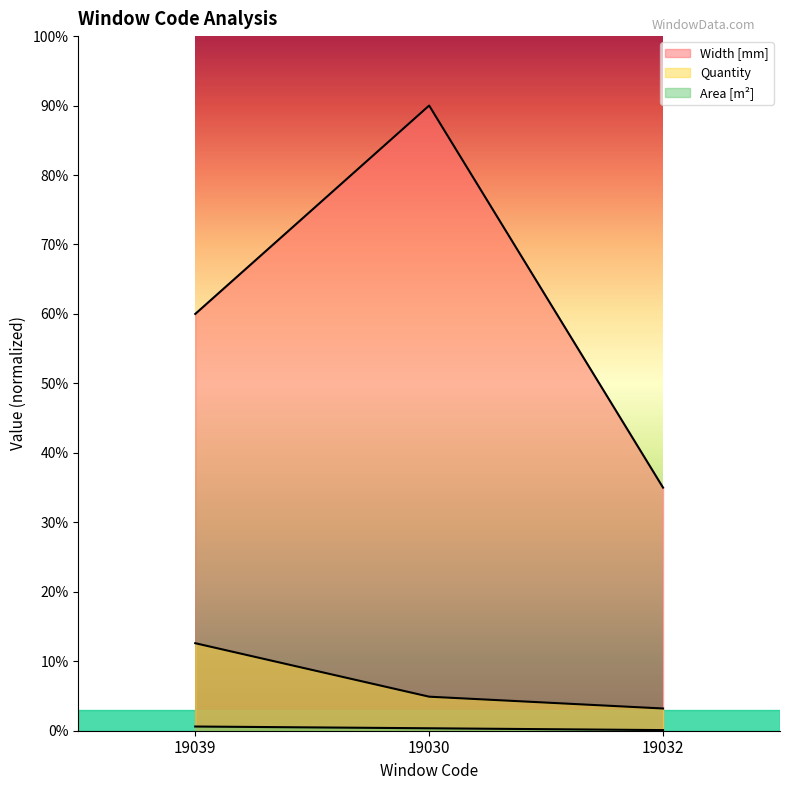

Reading right to left, list all the values displayed in this chart.

Width [mm]: 19032=350.0	19030=900.0	19039=600.0
Quantity: 19032=32.0	19030=49.0	19039=126.0
Area [m²]: 19032=0.9	19030=3.5	19039=6.0